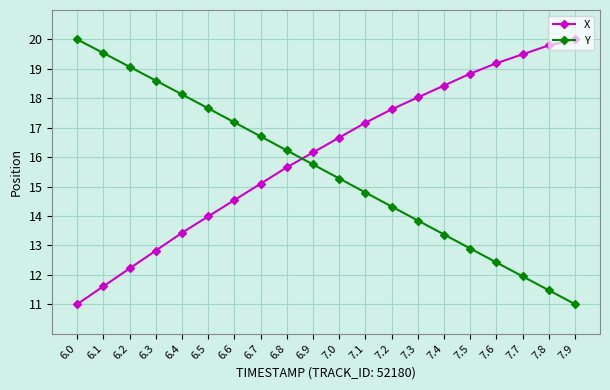

What is the lowest value of the X series?

11.0